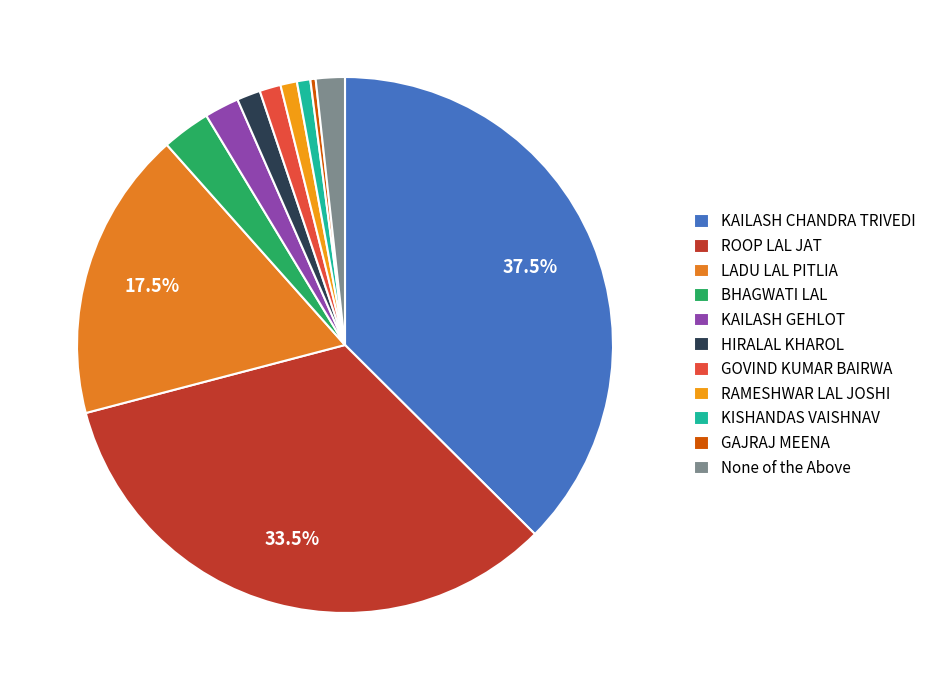

Is BHAGWATI LAL the majority of the pie?

No